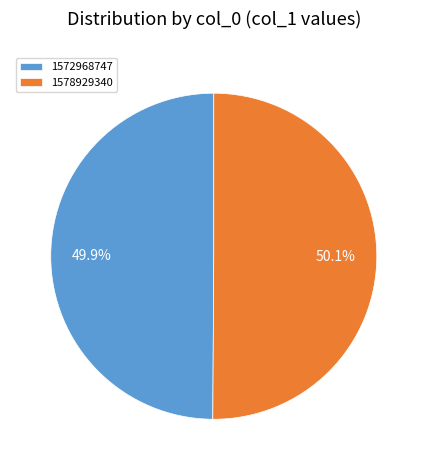

Combined, do 1572968747 and 1578929340 account for over 50%?

Yes